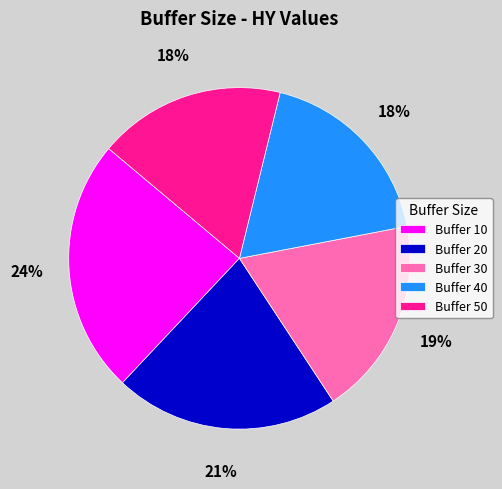

What is the largest slice in the pie chart?

Buffer 10